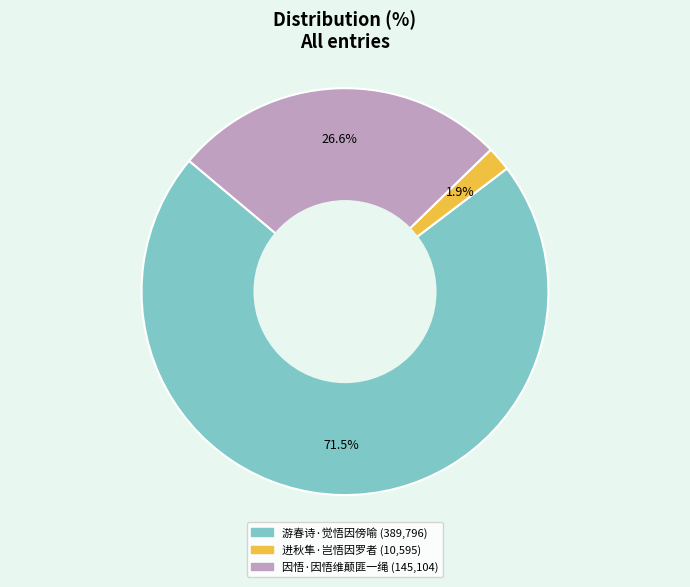

What is the majority slice?

游春诗·觉悟因傍喻